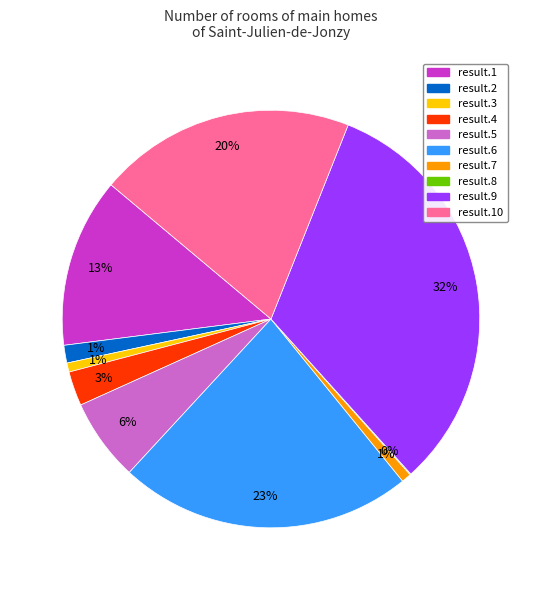

To the nearest percent, what is the difference between the largest and smallest slice percentages?

32%